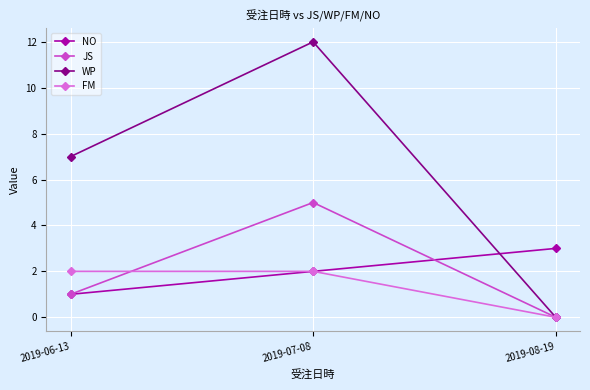

What is the label of the 2nd point from the left?

2019-07-08